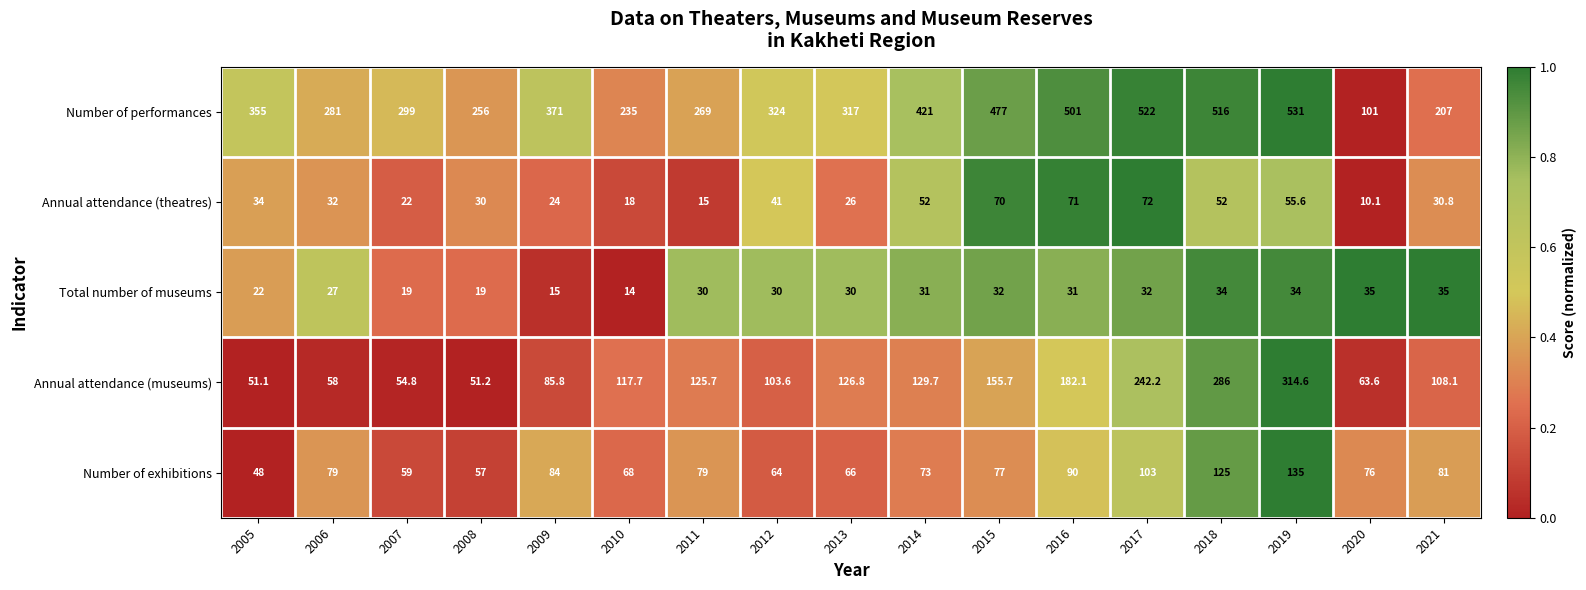

List the series in order of their peak value, lowest first.

Total number of museums, Annual attendance (theatres), Number of exhibitions, Annual attendance (museums), Number of performances